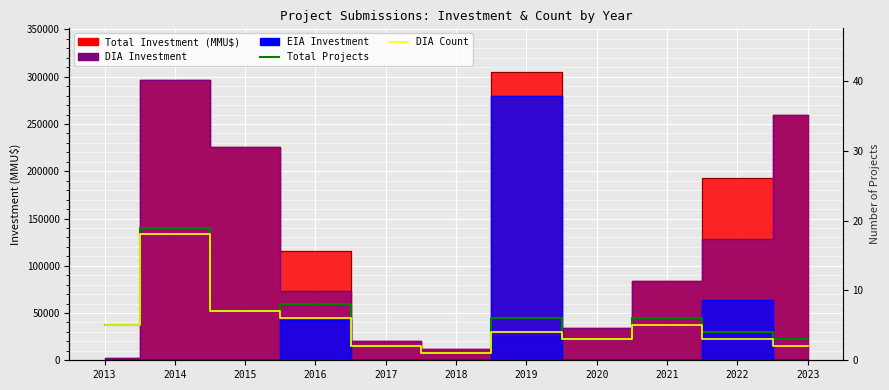

At 2018, list the series in order from largest to smallest.

Total Projects Count, DIA Count